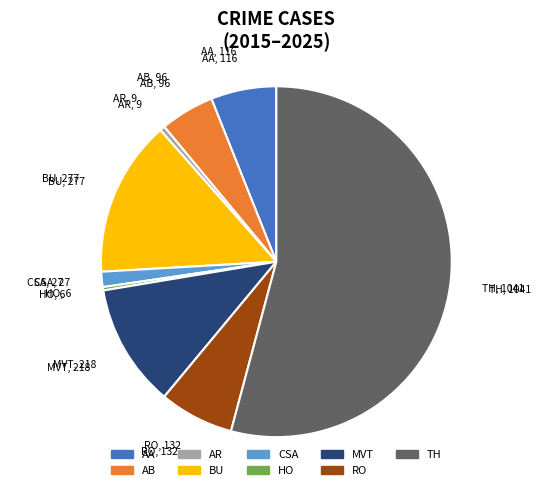

Is there a majority slice in this chart?

Yes